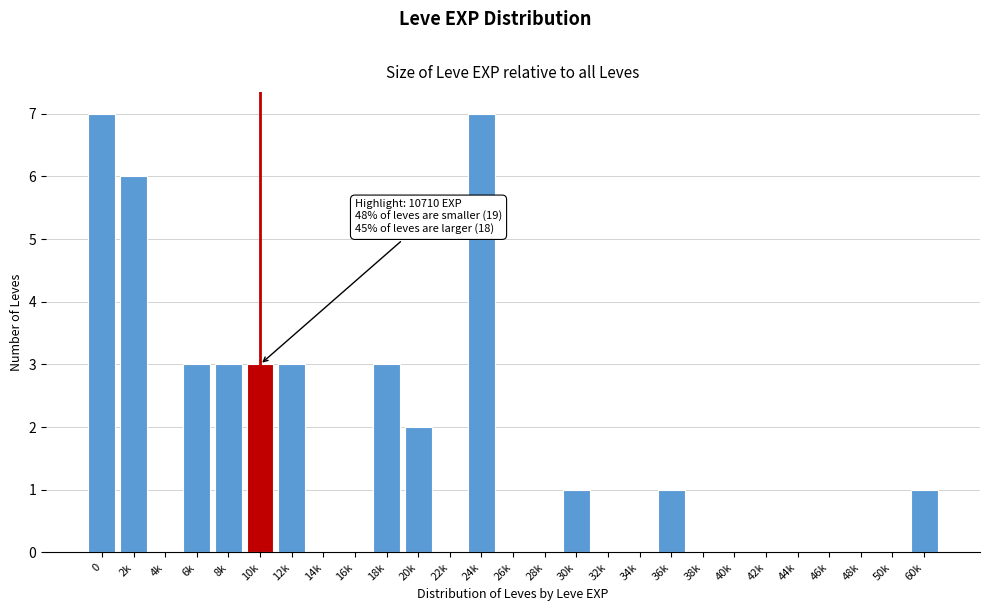

Reading left to right, transcribe all the data shown in this chart.

0=7	2k=6	4k=0	6k=3	8k=3	10k=3	12k=3	14k=0	16k=0	18k=3	20k=2	22k=0	24k=7	26k=0	28k=0	30k=1	32k=0	34k=0	36k=1	38k=0	40k=0	42k=0	44k=0	46k=0	48k=0	50k=0	60k=1